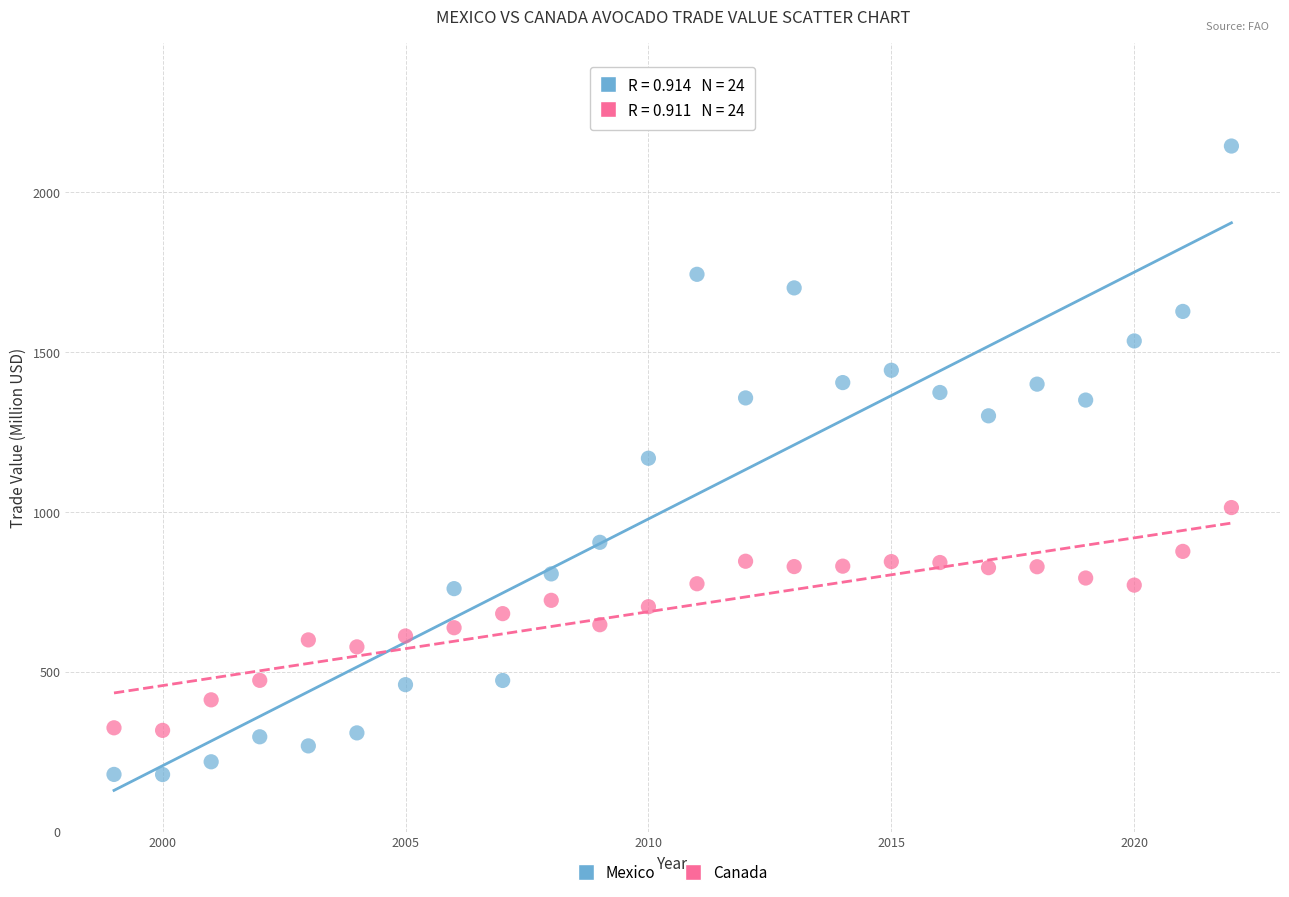

What are all the series names shown in the legend?

Mexico, Canada